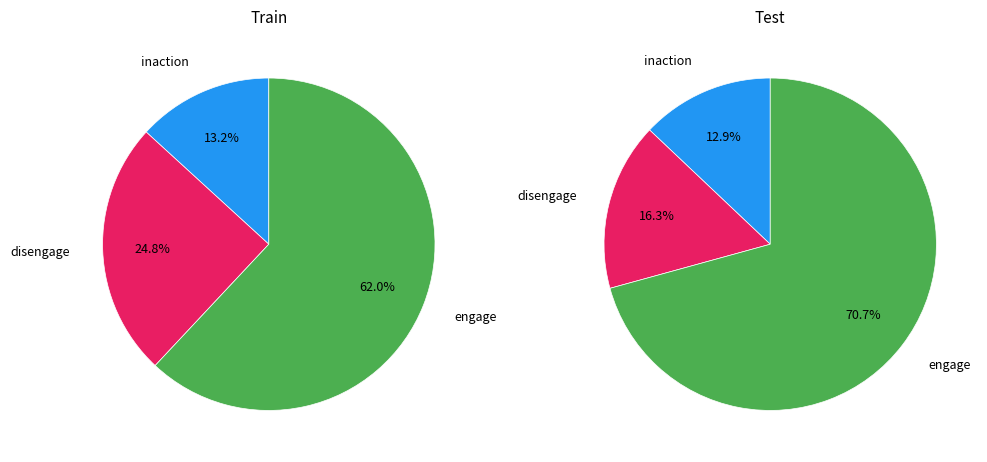

Which category accounts for the majority?

engage